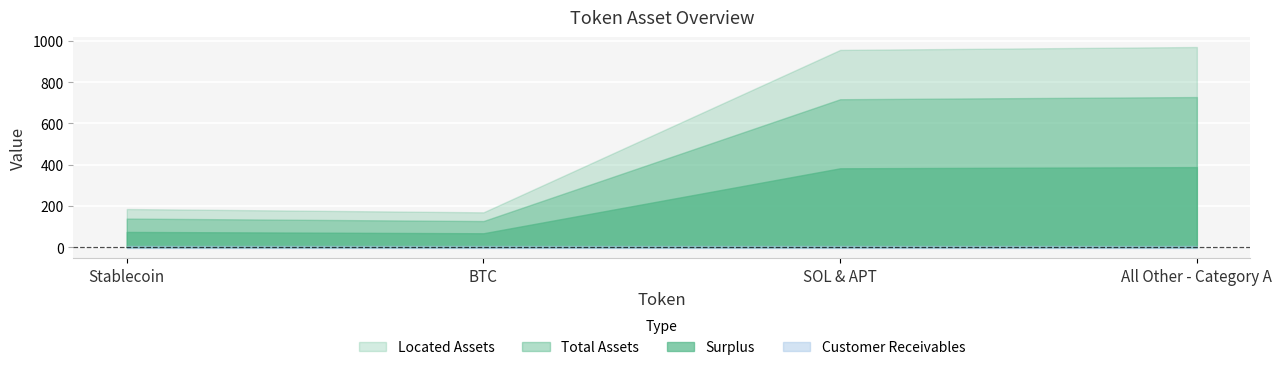

At Stablecoin, list the series in order from largest to smallest.

Located Assets, Total Assets, Surplus, Customer Receivables